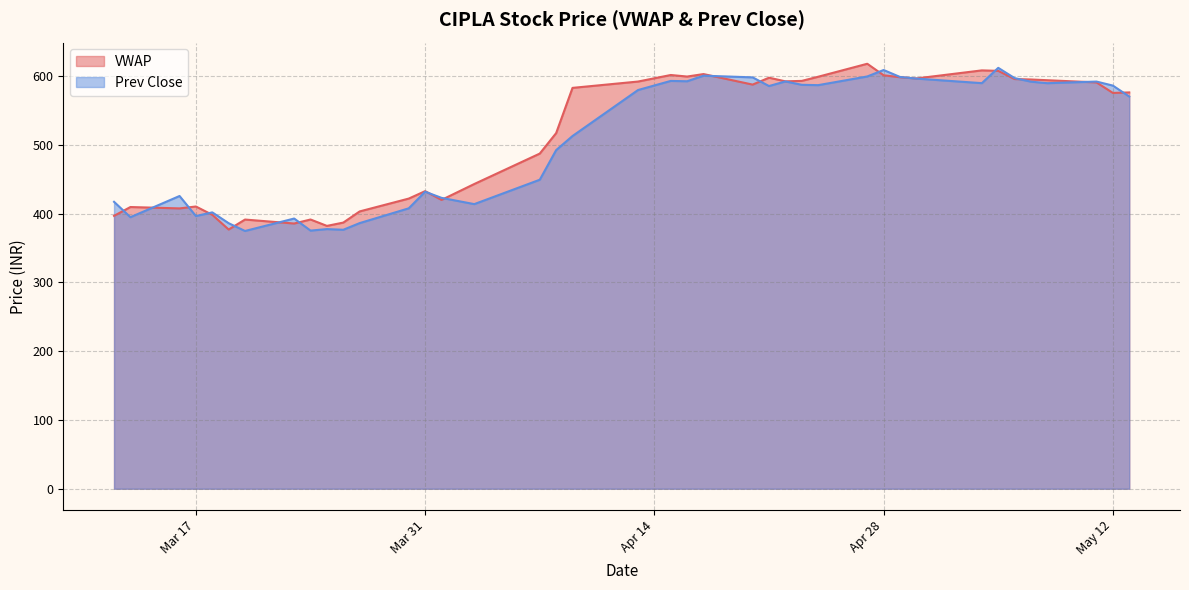

Which series has the largest total across all categories?

VWAP